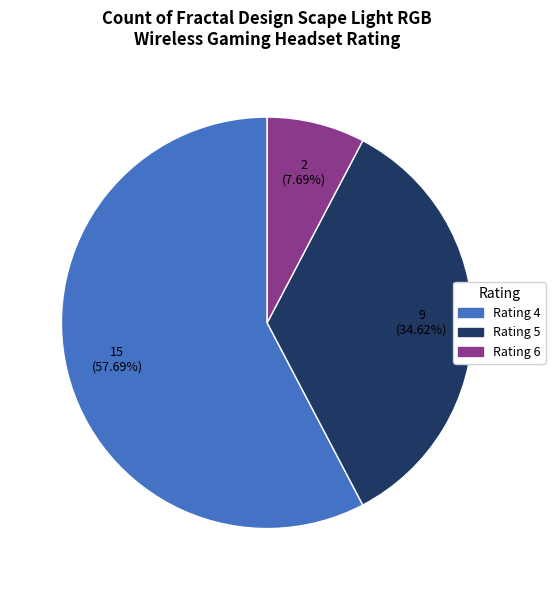

Does any single category account for the majority?

Yes